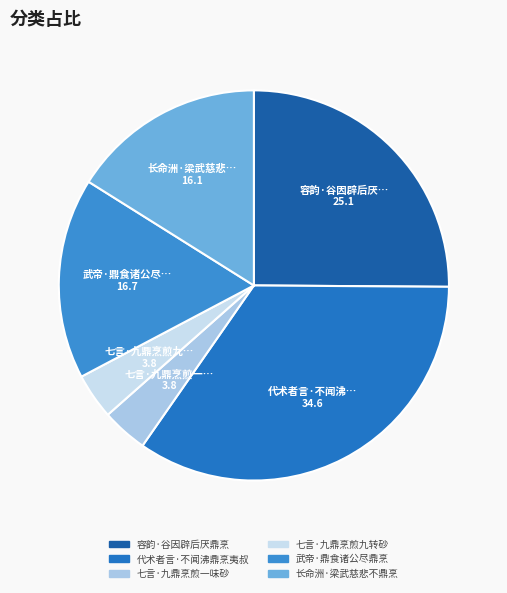

Is 长命洲·梁武慈悲不鼎烹 the majority of the pie?

No